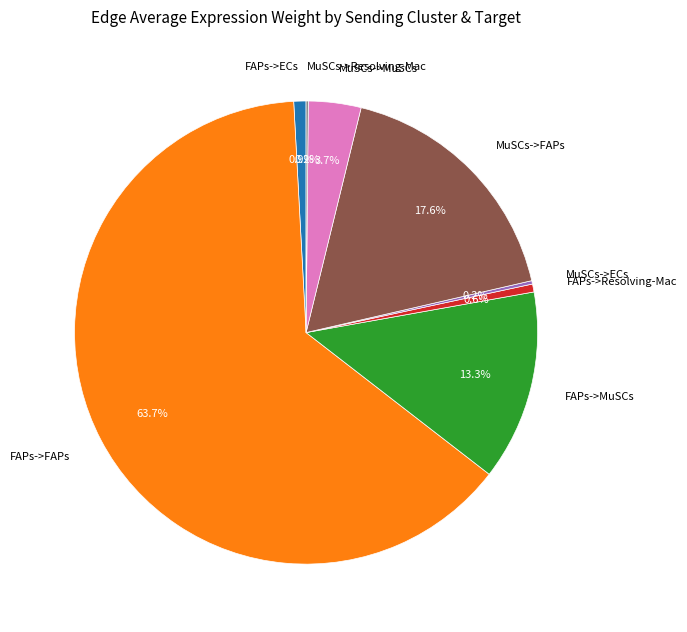

What portion of the pie excludes FAPs->MuSCs?

86.7%